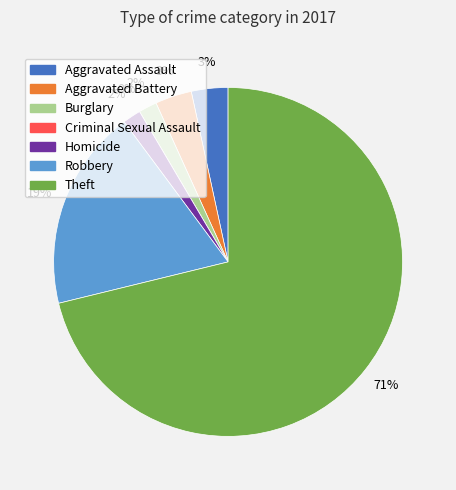

Is there a majority slice in this chart?

Yes